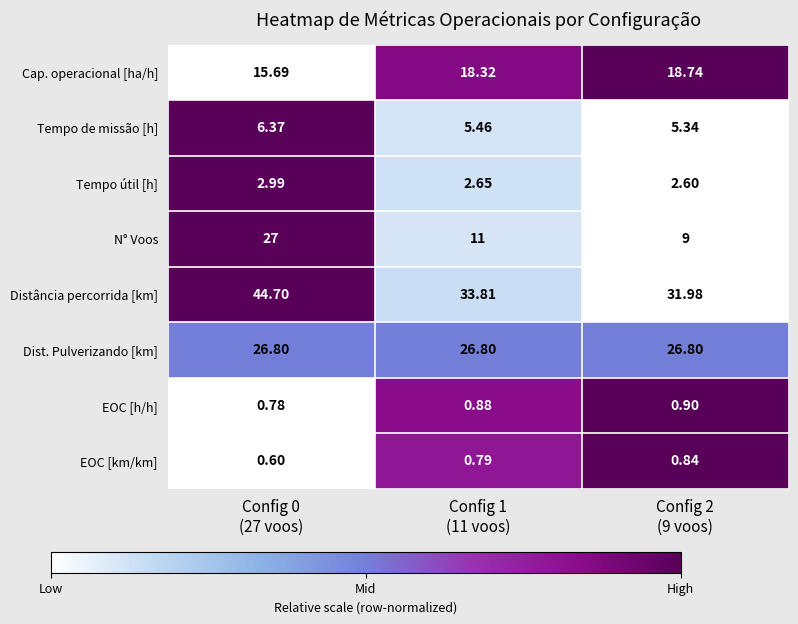

Rank the series by their maximum value, from lowest to highest.

EOC [km/km], EOC [h/h], Tempo útil [h], Tempo de missão [h], Cap. operacional [ha/h], Dist. Pulverizando [km], N° Voos, Distância percorrida [km]